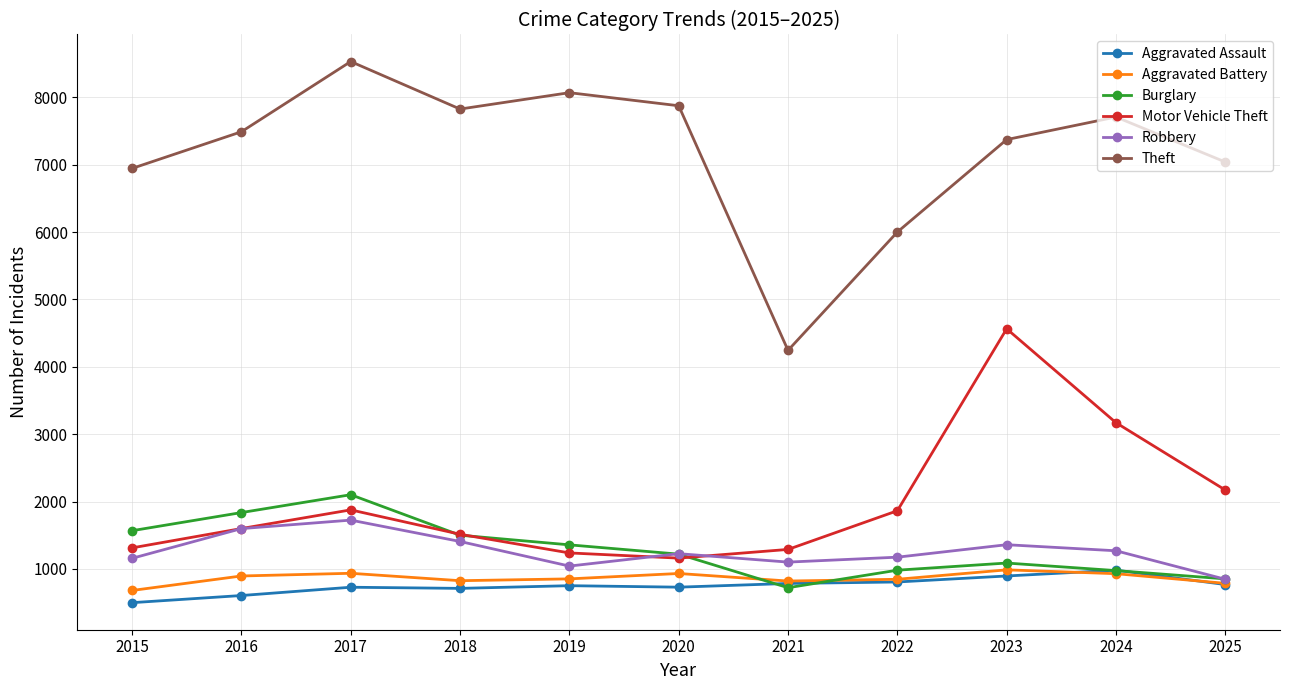

Is it true that Motor Vehicle Theft equals 2077 at 2019?

False